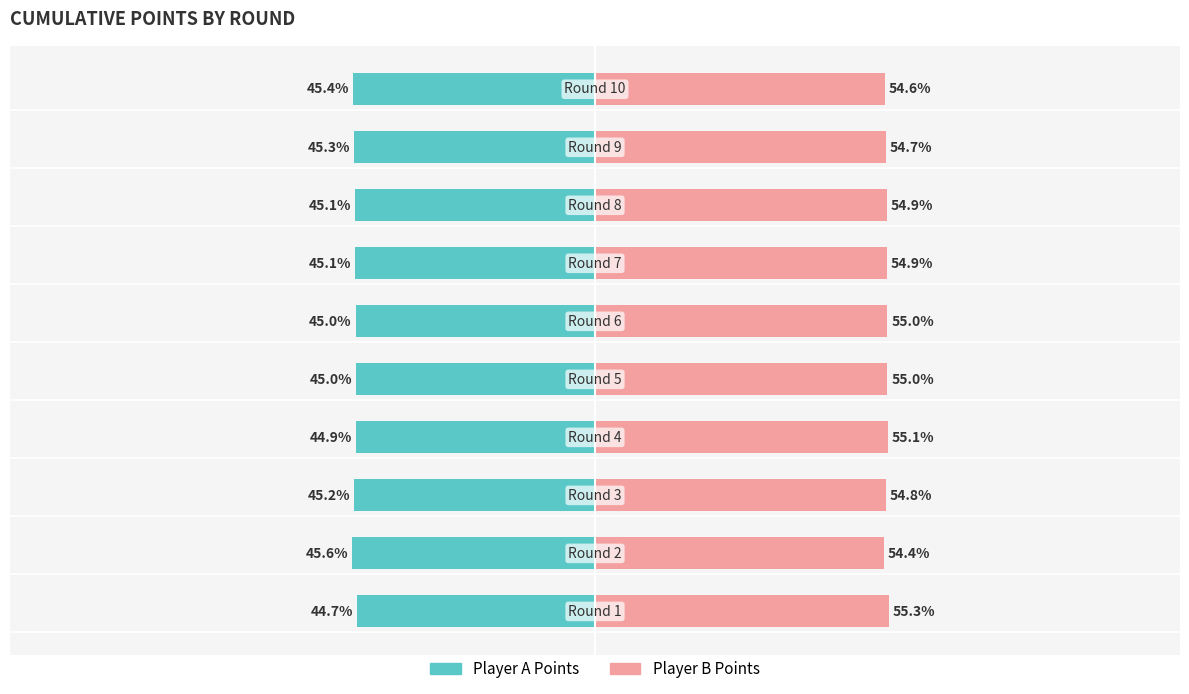

The value of points_B at 7 is 16.4. True or false?

False